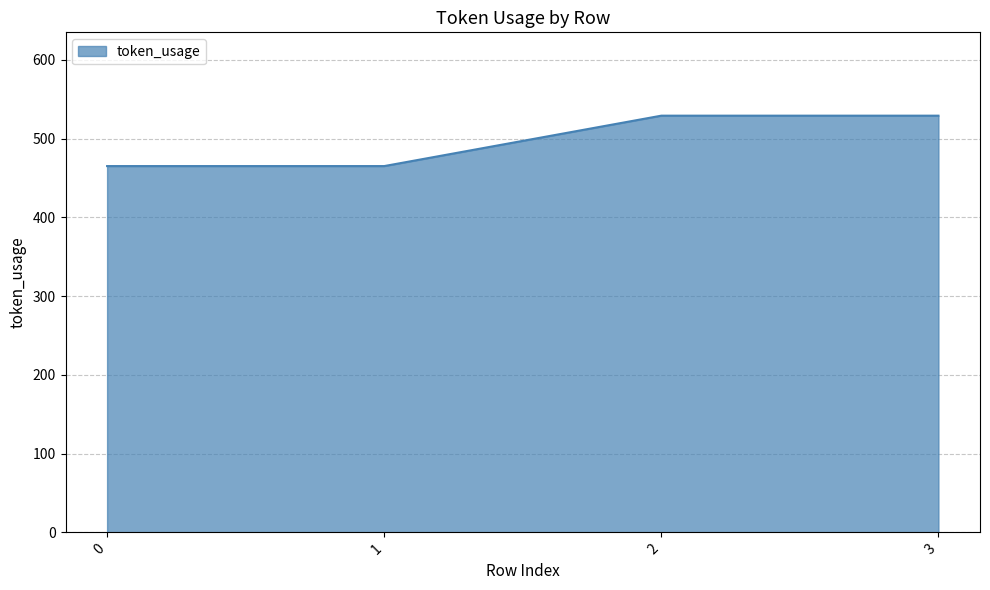

Which has a higher value, 3 or 1?

3